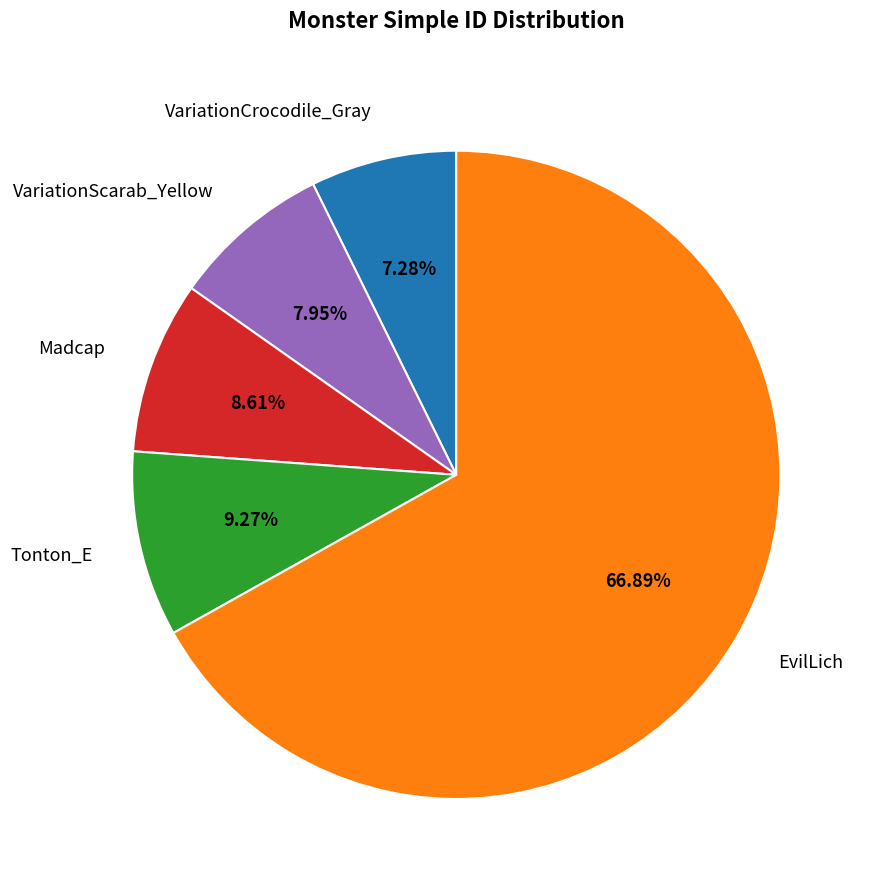

To the nearest percent, what portion does Madcap represent?

9%